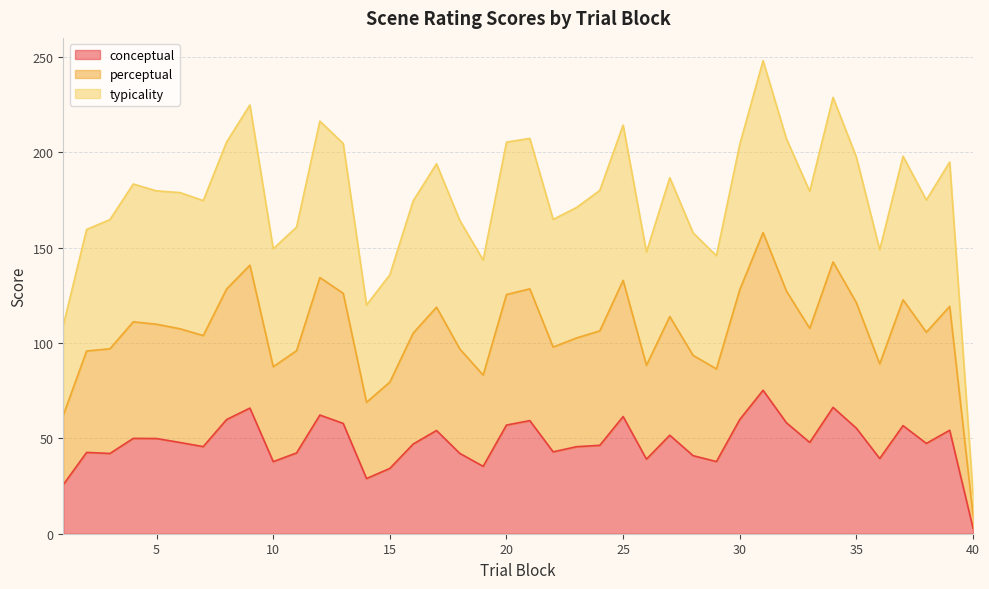

True or false: typicality and perceptual intersect in this chart.

False